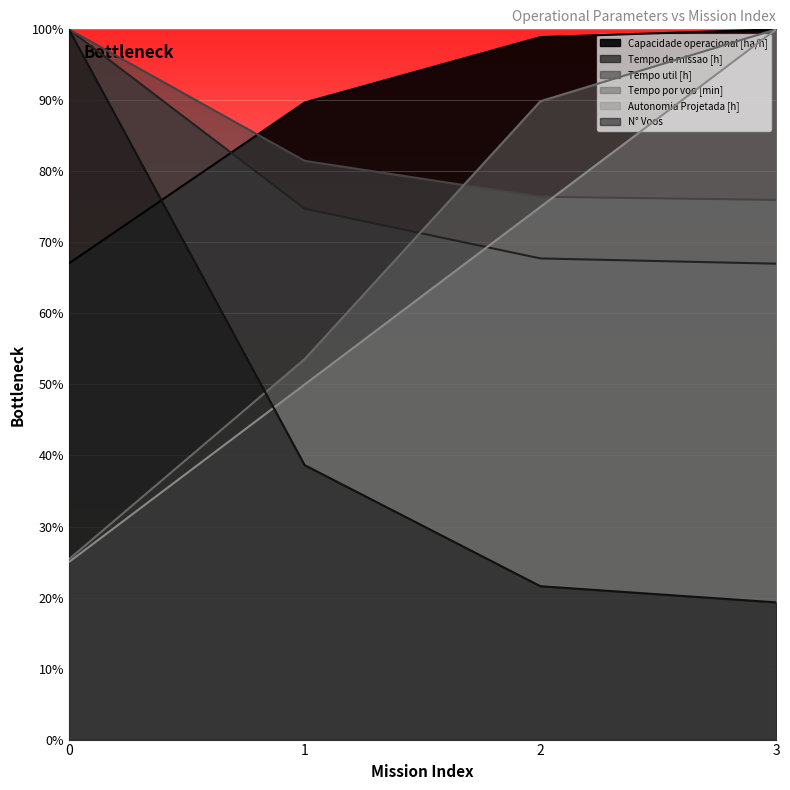

What are all the series names shown in the legend?

Capacidade operacional [ha/h], Tempo de missao [h], Tempo util [h], Tempo por voo [min], Autonomia Projetada [h], N° Voos